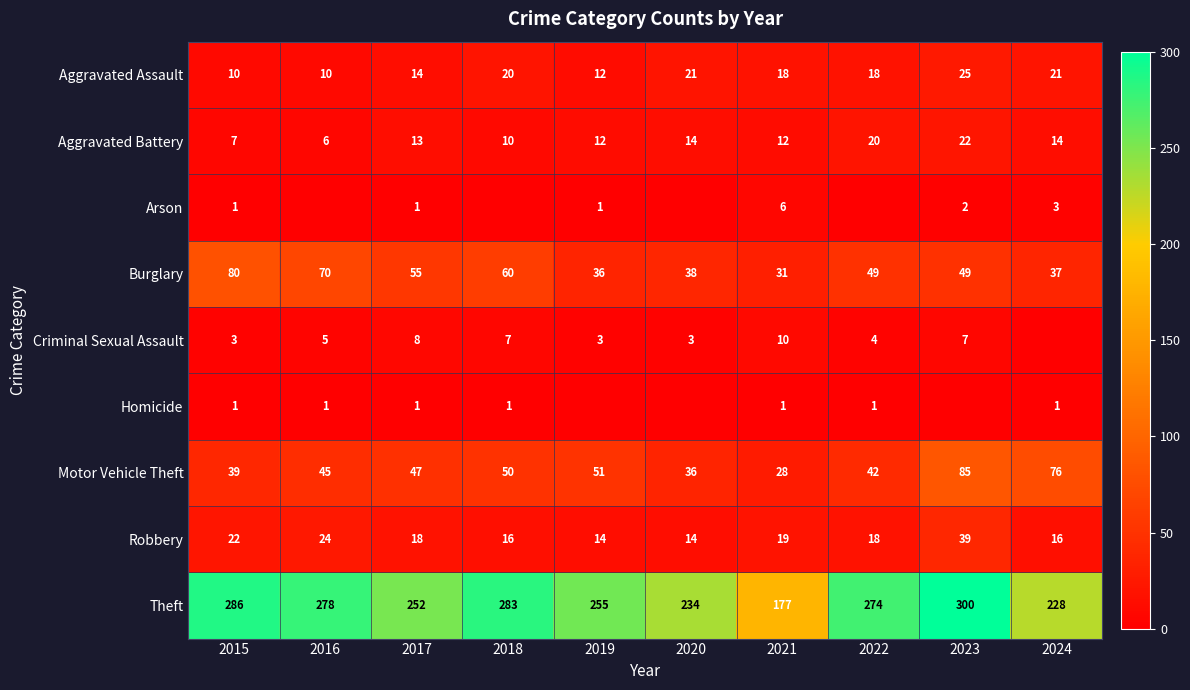

What is the sum of all Aggravated Battery values?

130